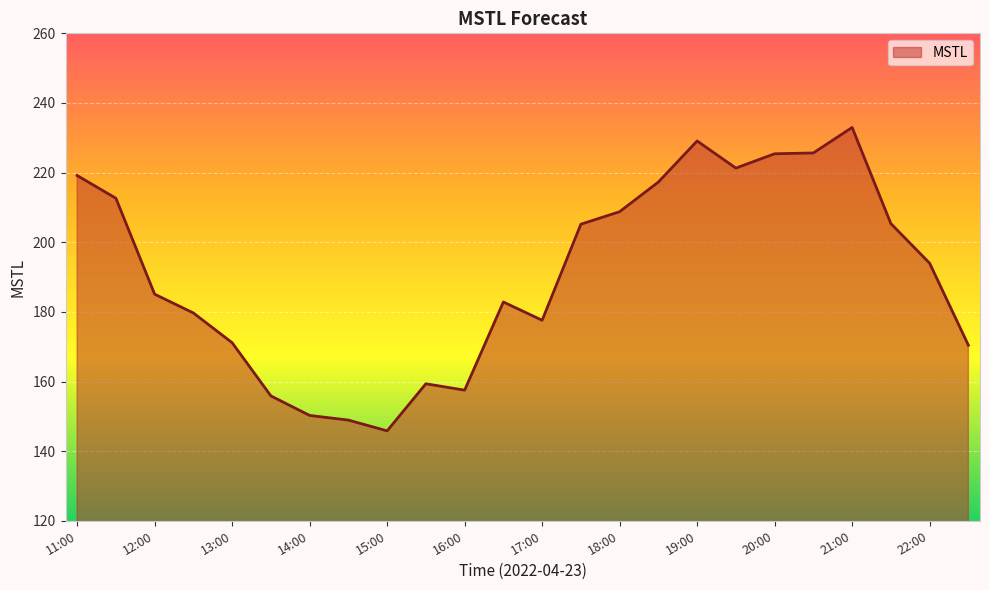

What is the maximum value shown in the chart?

233.0